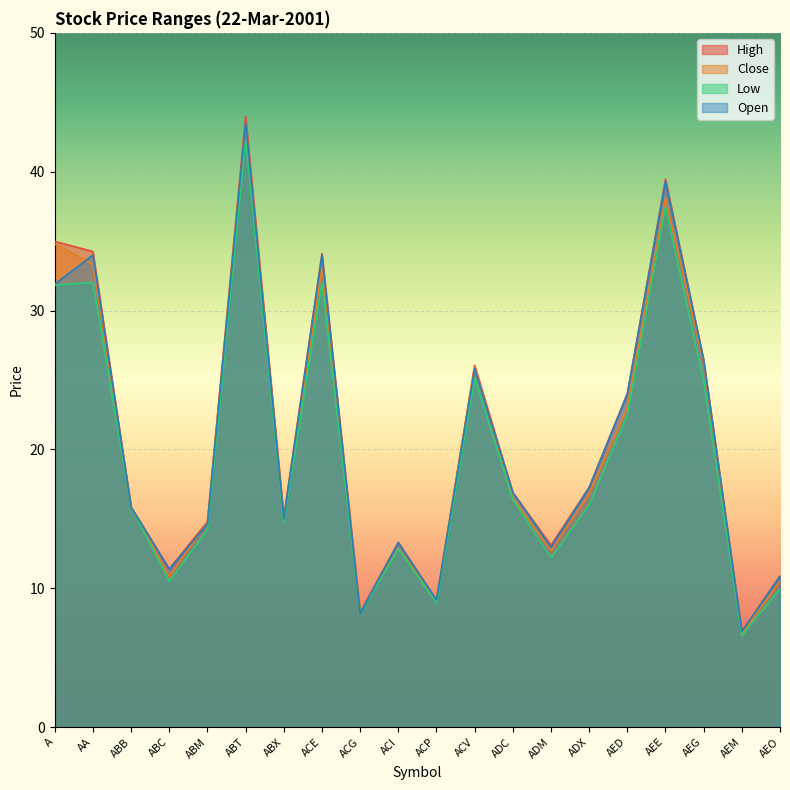

Where is Close nearest to the value 25?

ACV